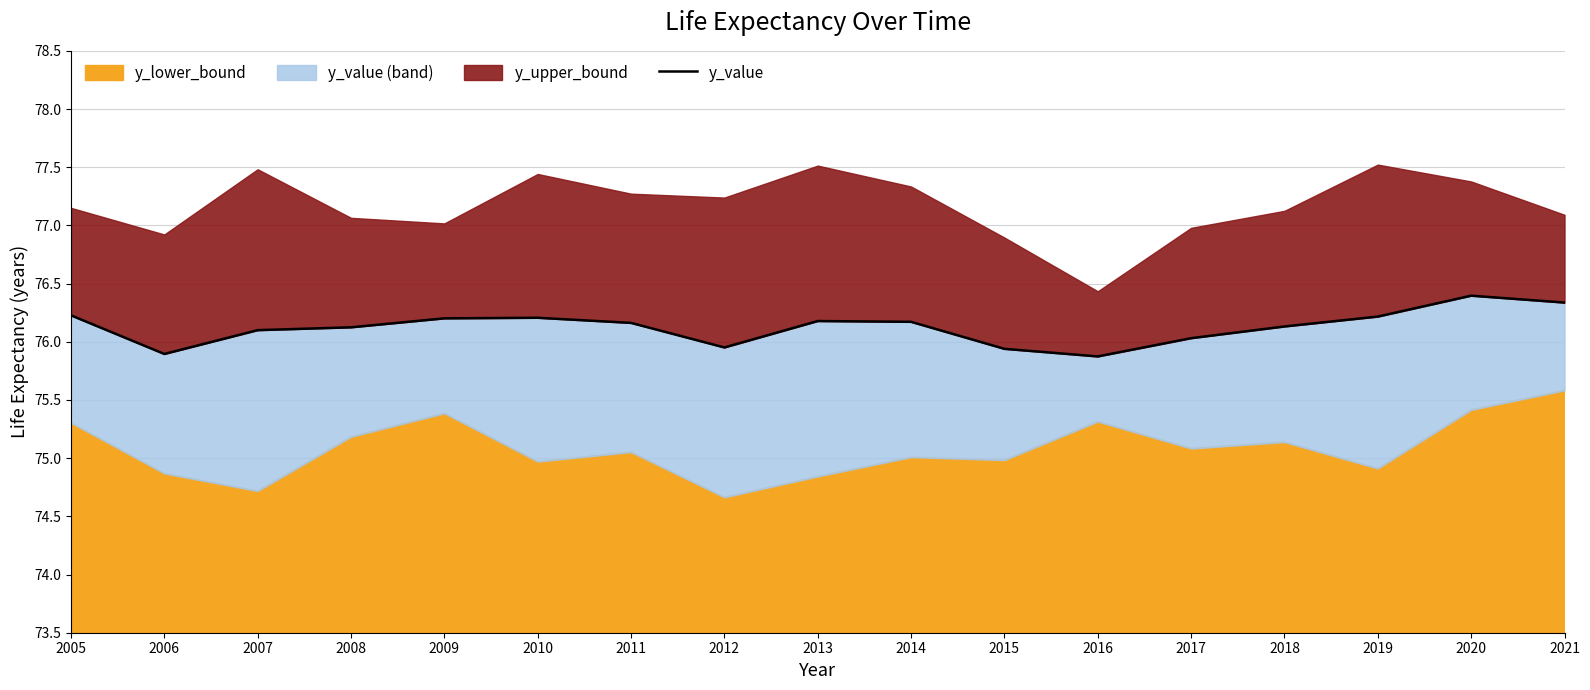

At which label is the value closest to 76?

2017